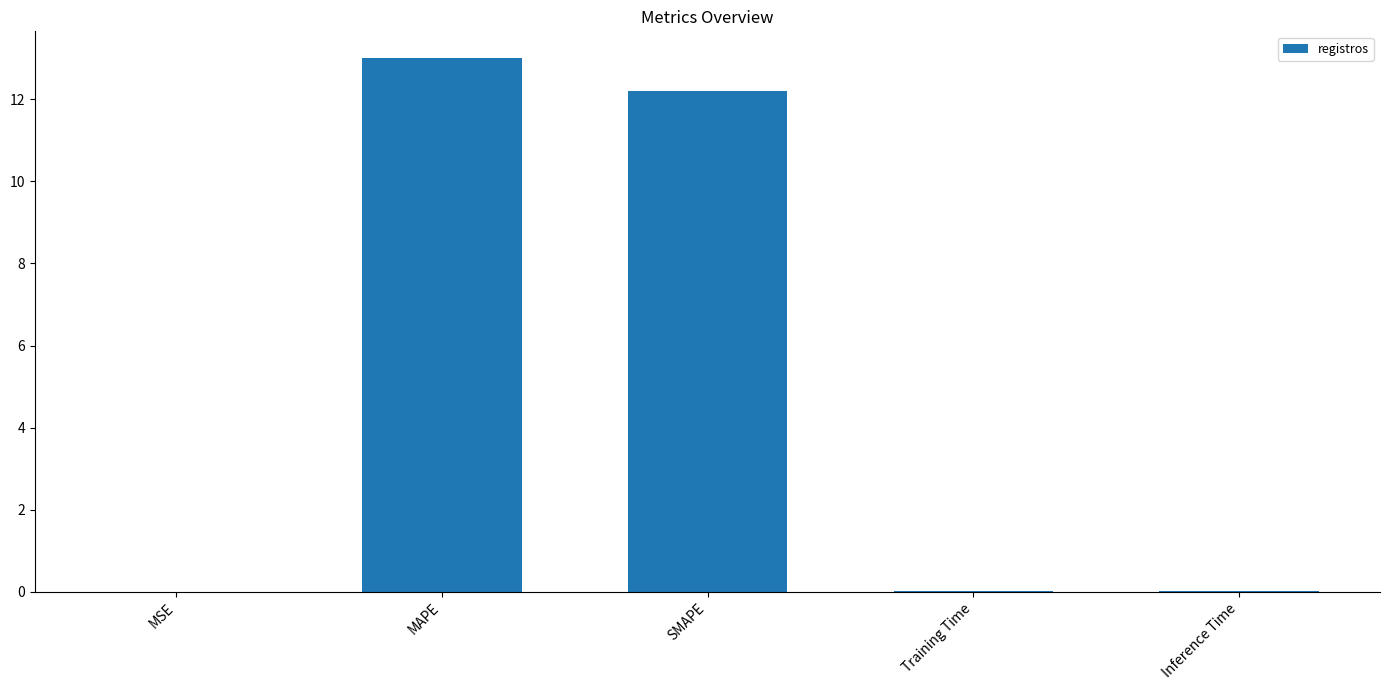

Read the value at SMAPE.

12.2